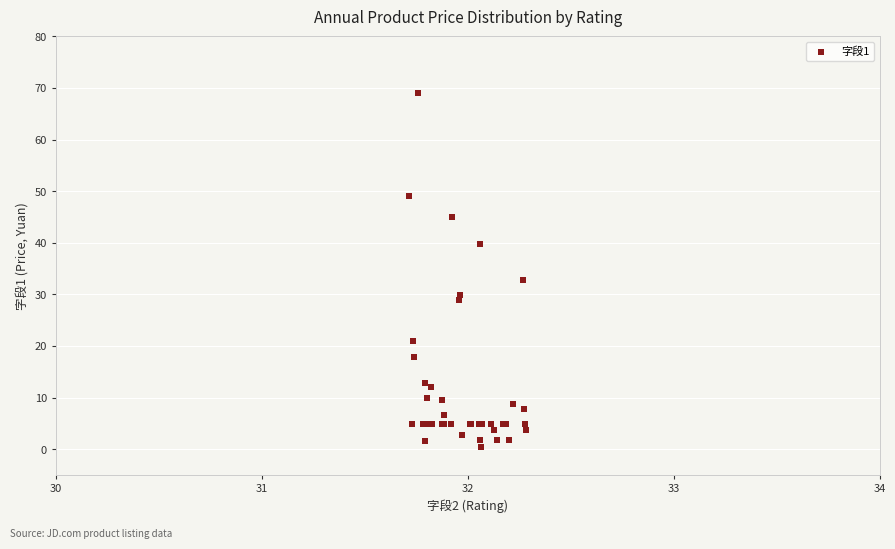

What Y value in the scatter plot is closest to 34?

32.8